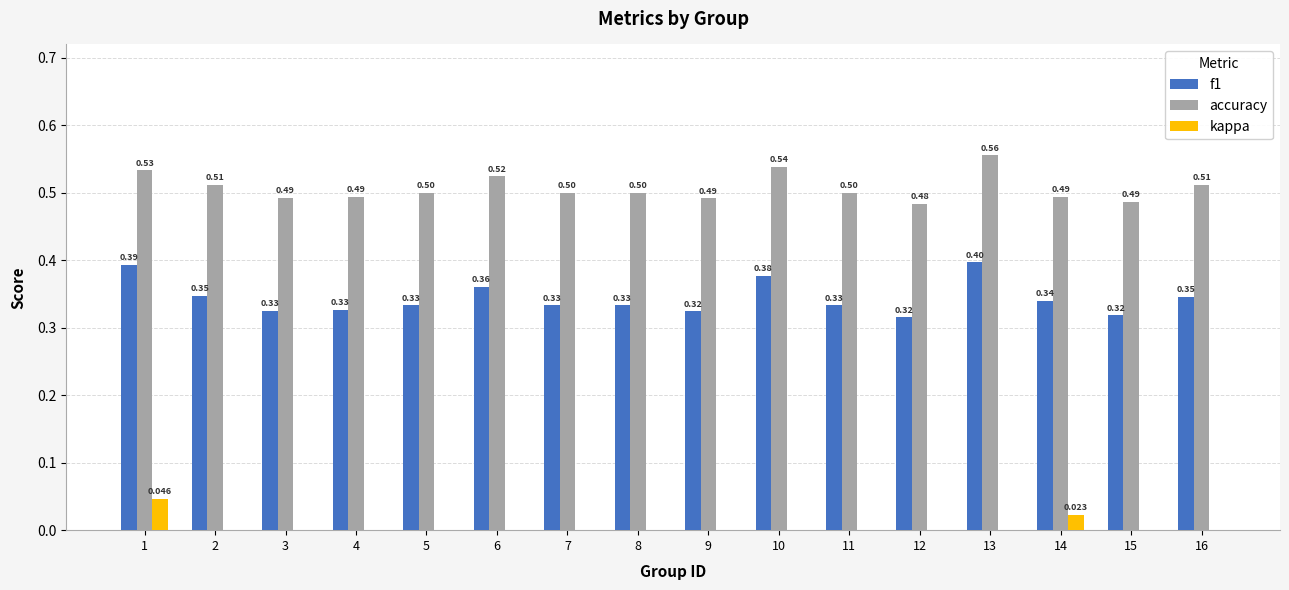

Which series has the largest total across all categories?

accuracy